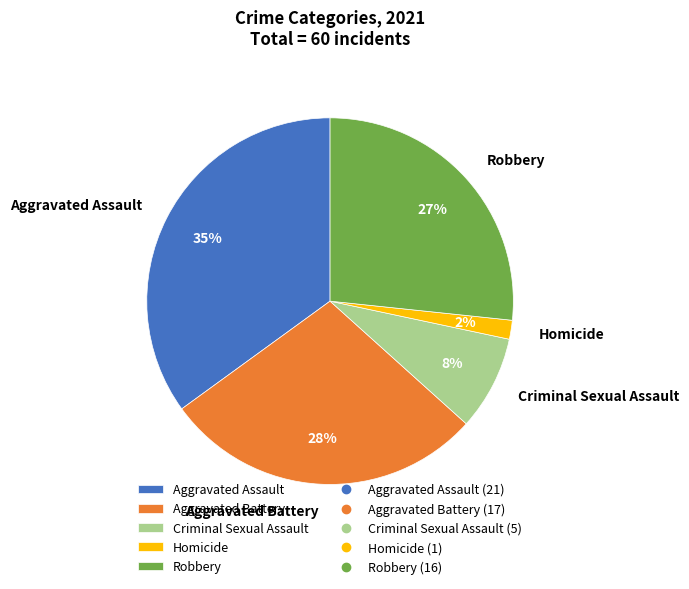

How many slices are in this pie chart?

5